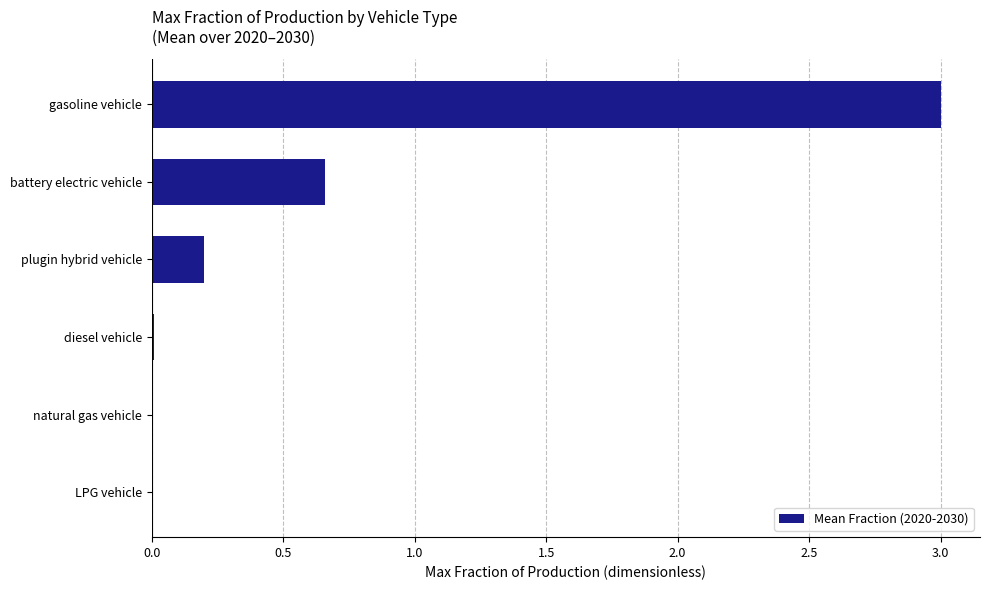

Which has a higher value, plugin hybrid vehicle or gasoline vehicle?

gasoline vehicle